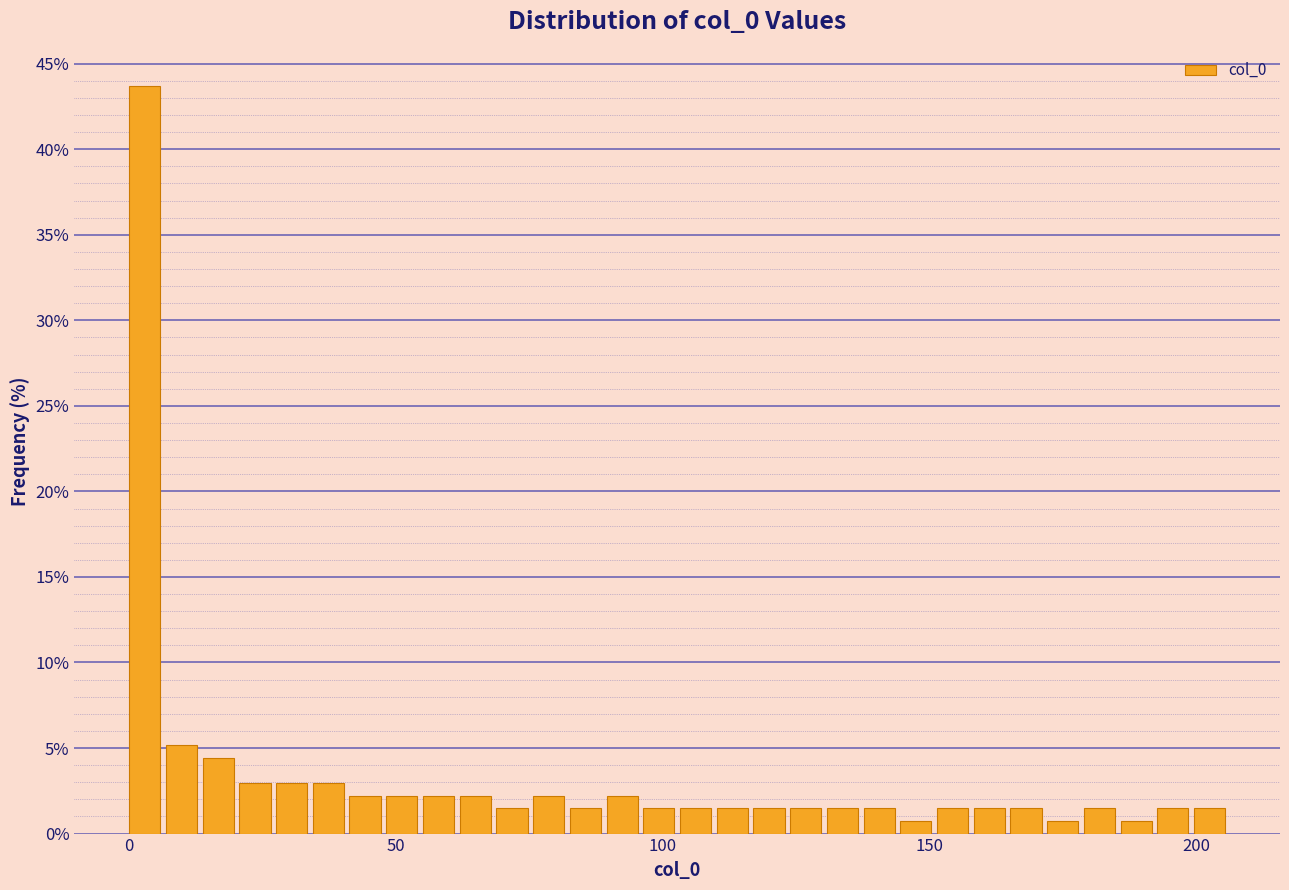

Around what value on the x-axis is the tallest bar? Give the approximate position of its centre, as read against the axis.

5